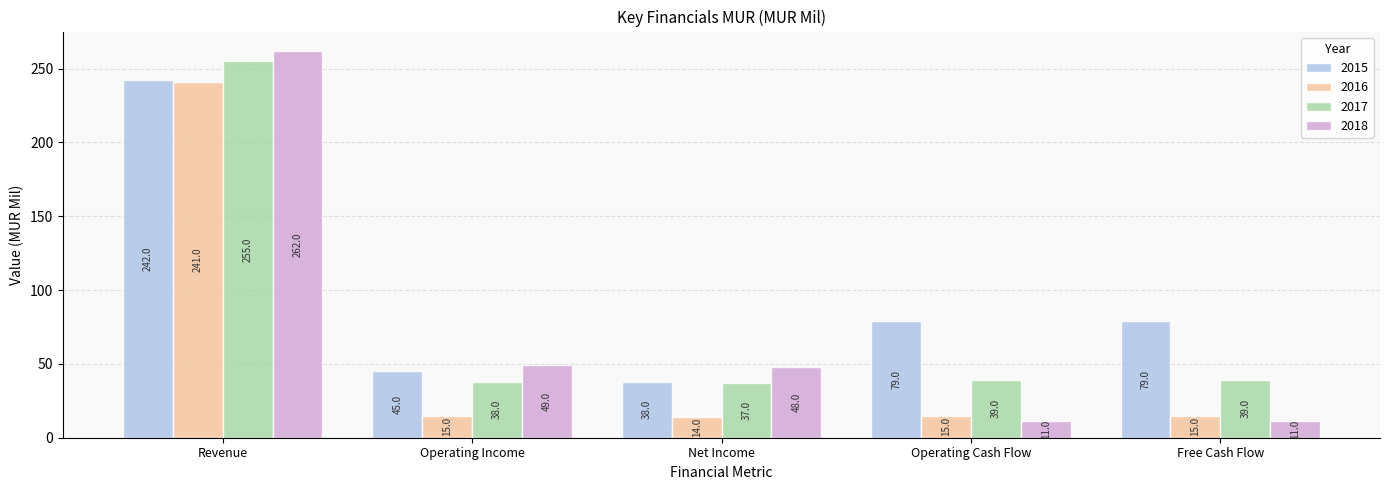

At how many categories does at least one series exceed 157?

1